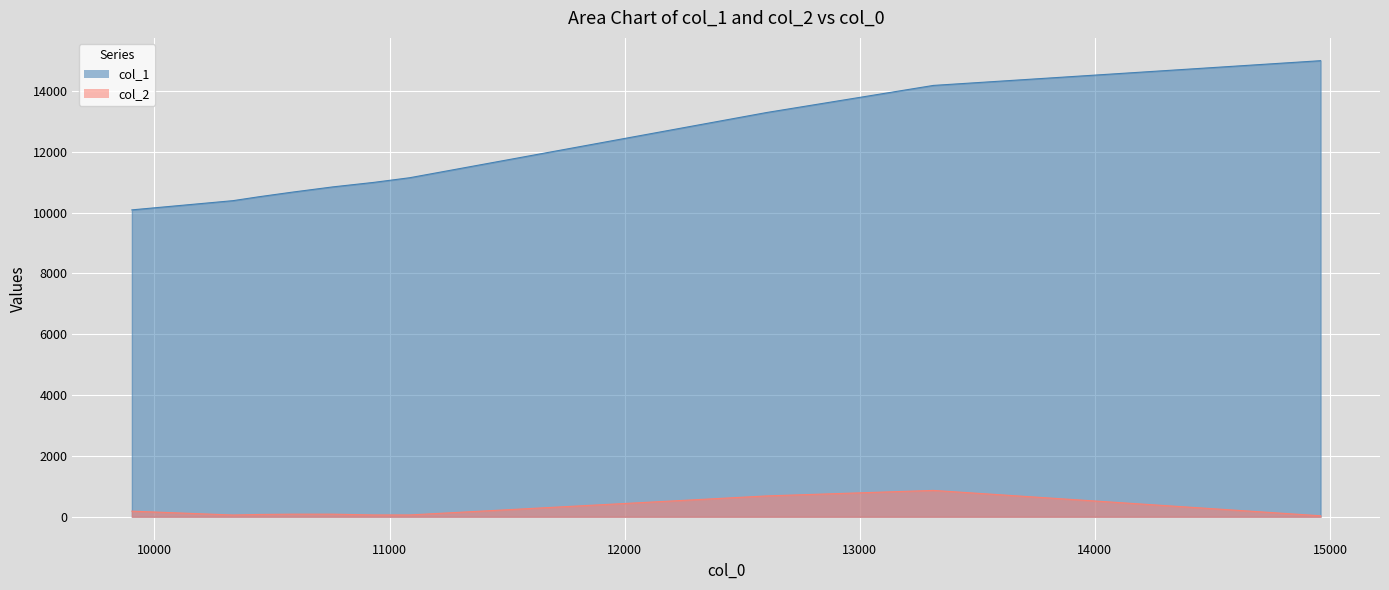

Reading left to right, transcribe all the data shown in this chart.

col_1: 10088	10391	10519	10671	10844	10991	11144	13290	14179	14992
col_2: 185	58	76	86	86	60	60	686	867	33